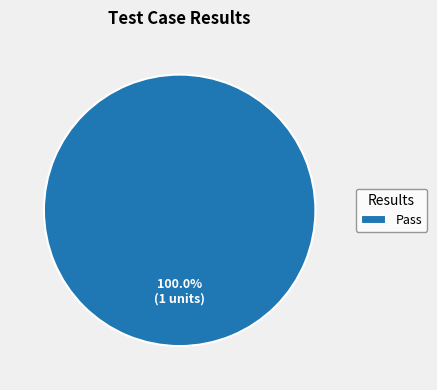

How many segments does this pie chart have?

1